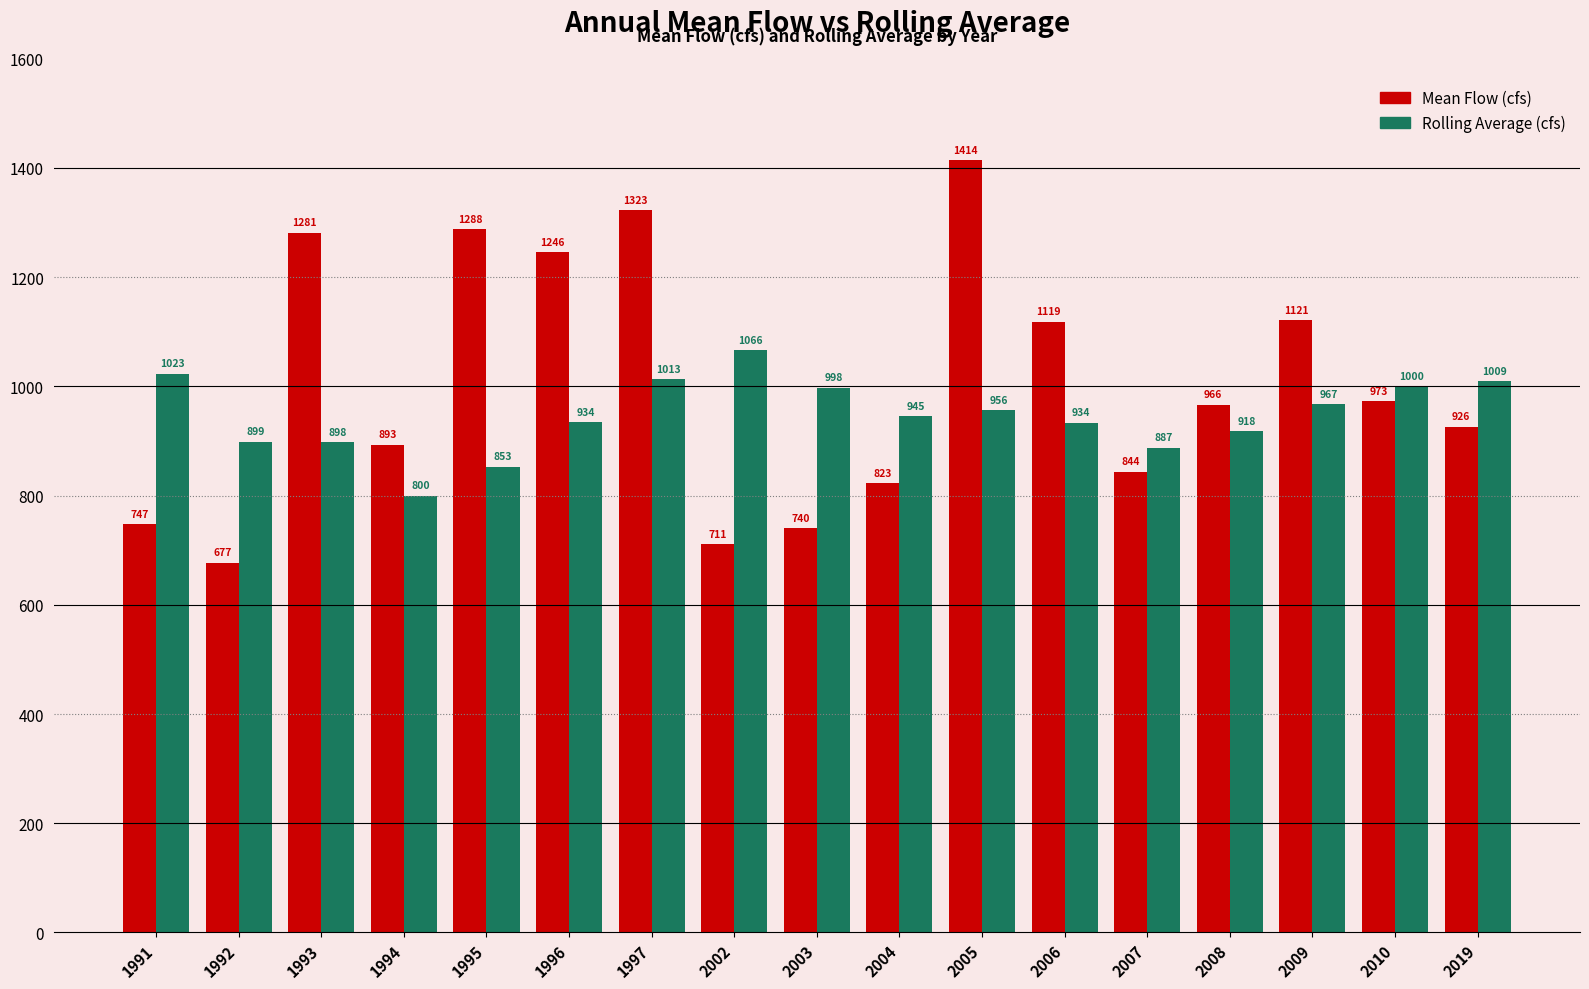

At which category is the sum across all series the highest?

2005